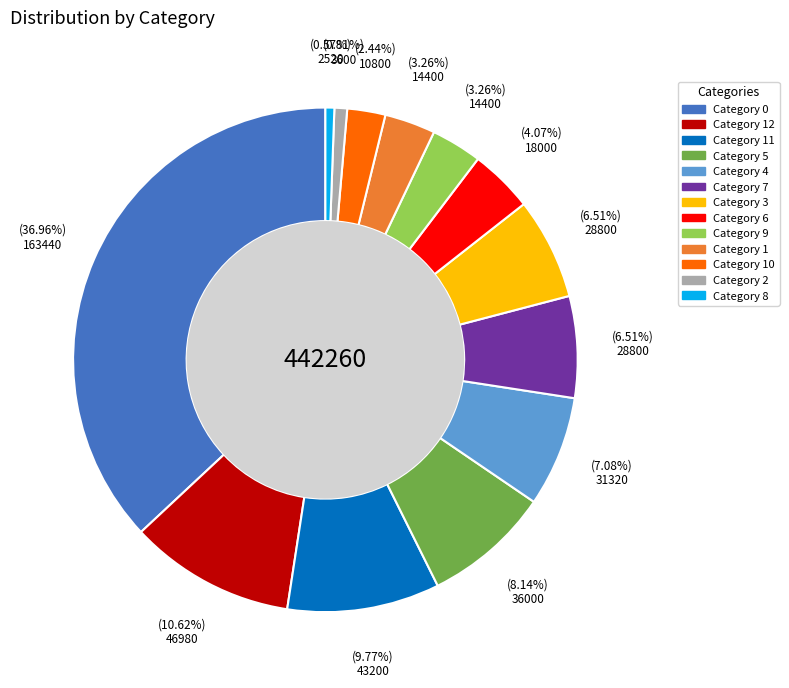

Is there any slice that represents more than half of the pie?

No